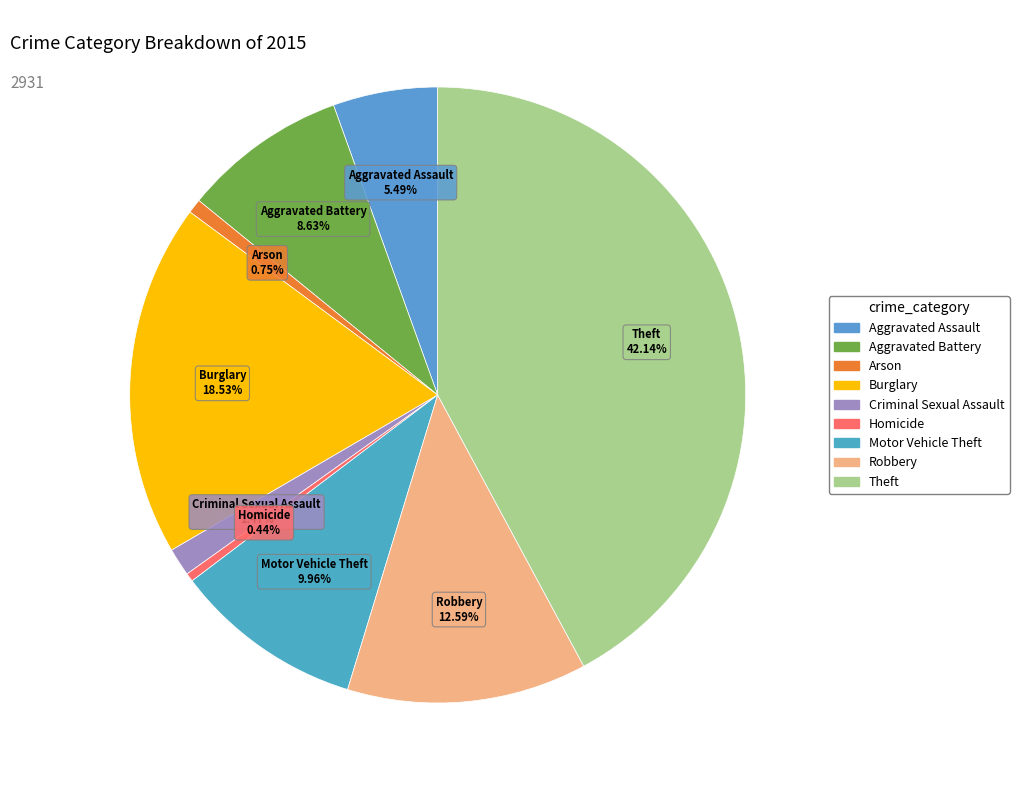

What percentage is NOT represented by Robbery?

87.4%